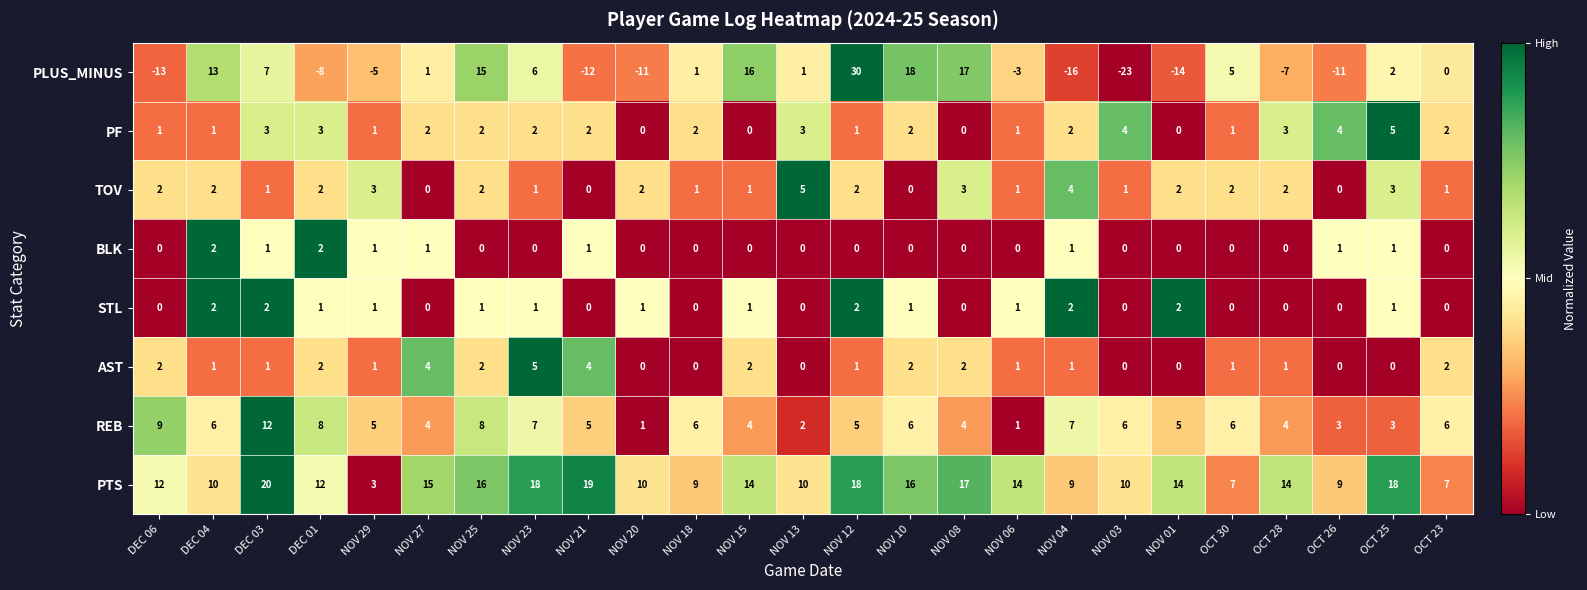

What is the difference between the highest and lowest values at NOV 06?

17